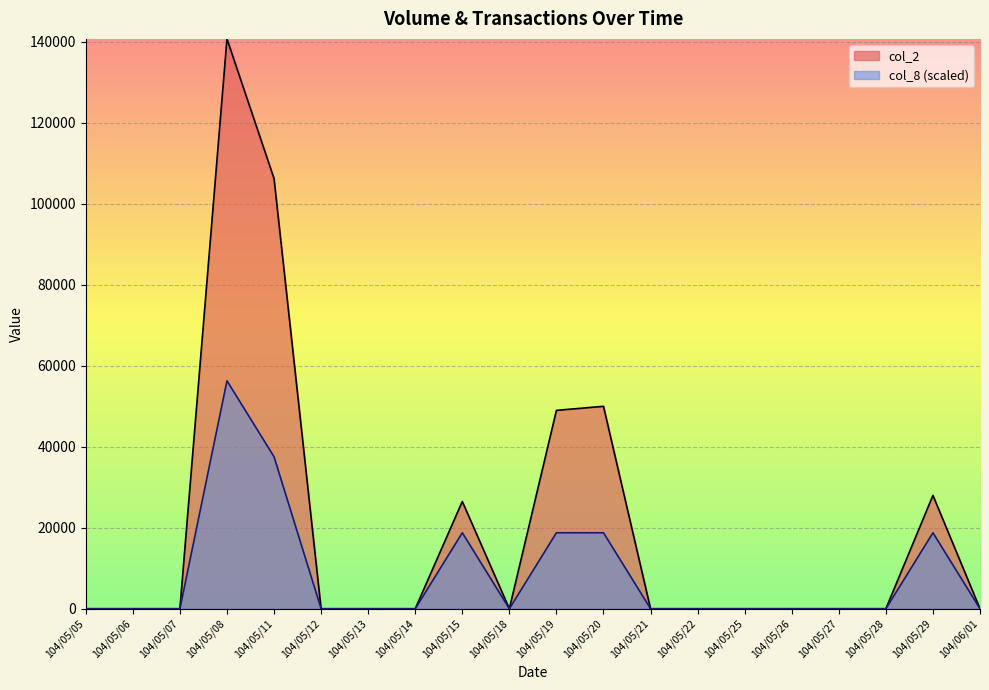

What position from the right is 104/05/29?

2